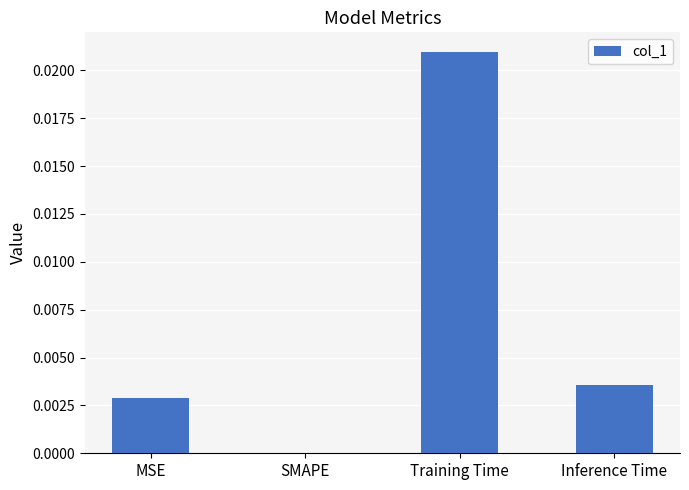

Which has a higher value, Inference Time or Training Time?

Training Time